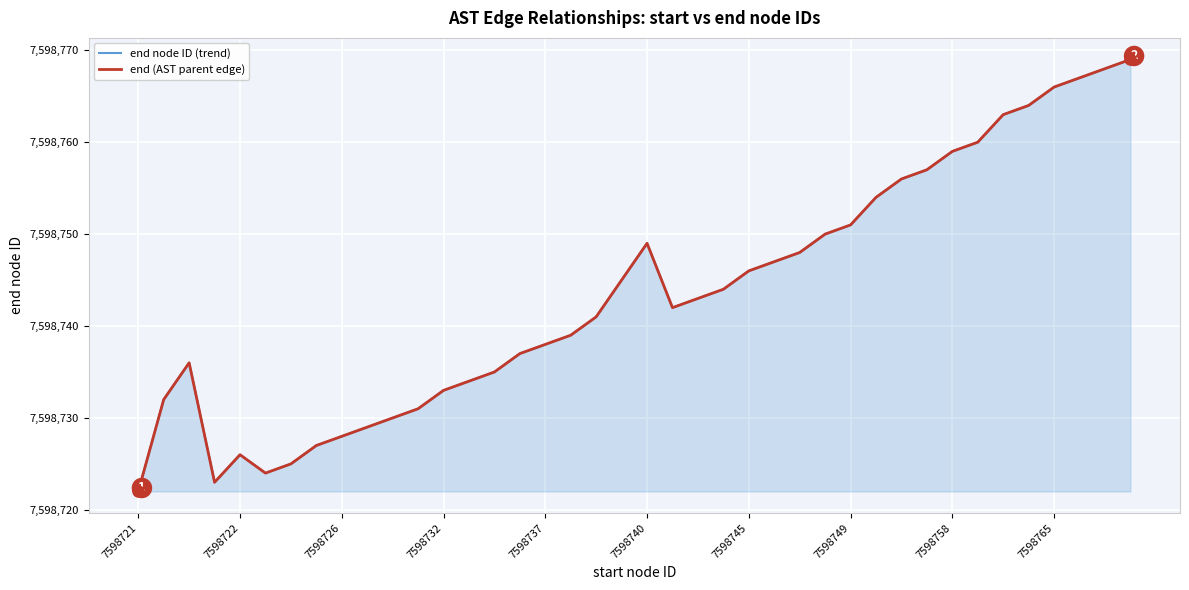

Reading left to right, list all the values displayed in this chart.

end node ID (trend): 7598722	7598732	7598736	7598723	7598726	7598724	7598725	7598727	7598728	7598729	7598730	7598731	7598733	7598734	7598735	7598737	7598738	7598739	7598741	7598745	7598749	7598742	7598743	7598744	7598746	7598747	7598748	7598750	7598751	7598754	7598756	7598757	7598759	7598760	7598763	7598764	7598766	7598767	7598768	7598769
end (AST parent edge): 7598722	7598732	7598736	7598723	7598726	7598724	7598725	7598727	7598728	7598729	7598730	7598731	7598733	7598734	7598735	7598737	7598738	7598739	7598741	7598745	7598749	7598742	7598743	7598744	7598746	7598747	7598748	7598750	7598751	7598754	7598756	7598757	7598759	7598760	7598763	7598764	7598766	7598767	7598768	7598769